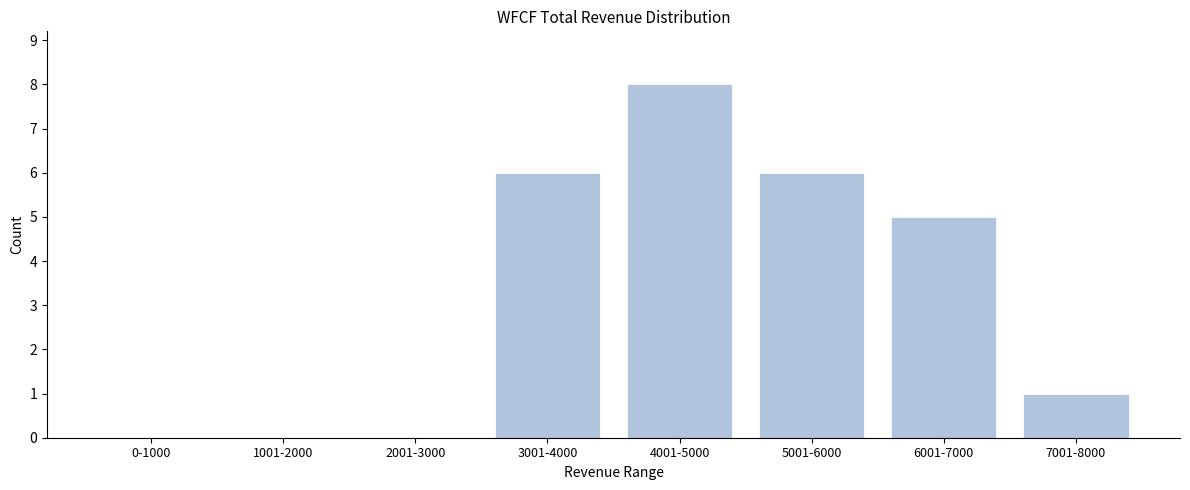

Reading left to right, what are all the values shown in this chart?

0-1000=0	1001-2000=0	2001-3000=0	3001-4000=6	4001-5000=8	5001-6000=6	6001-7000=5	7001-8000=1